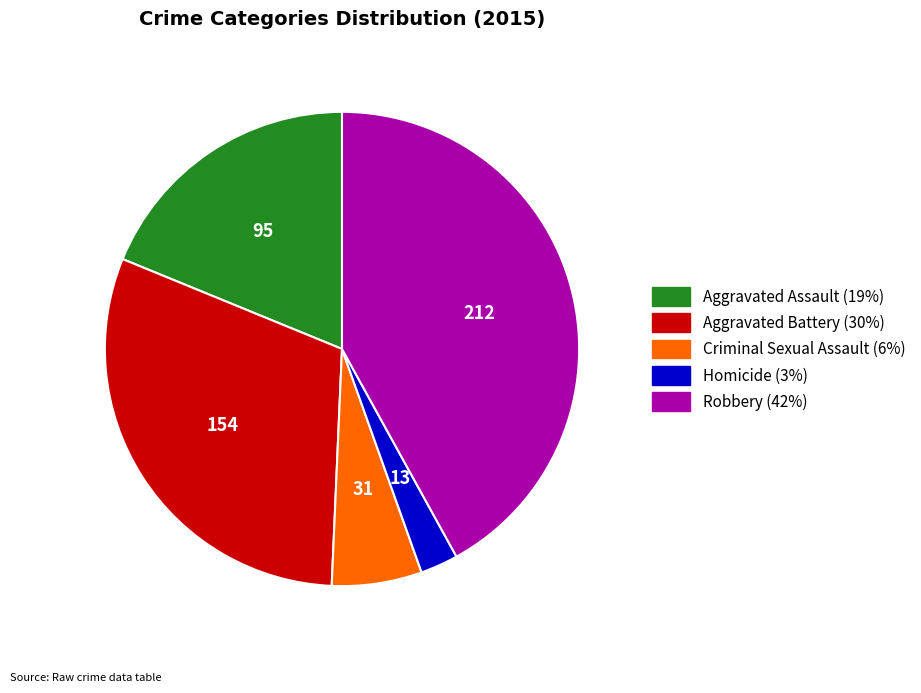

Does Aggravated Battery account for over 50% of the chart?

No